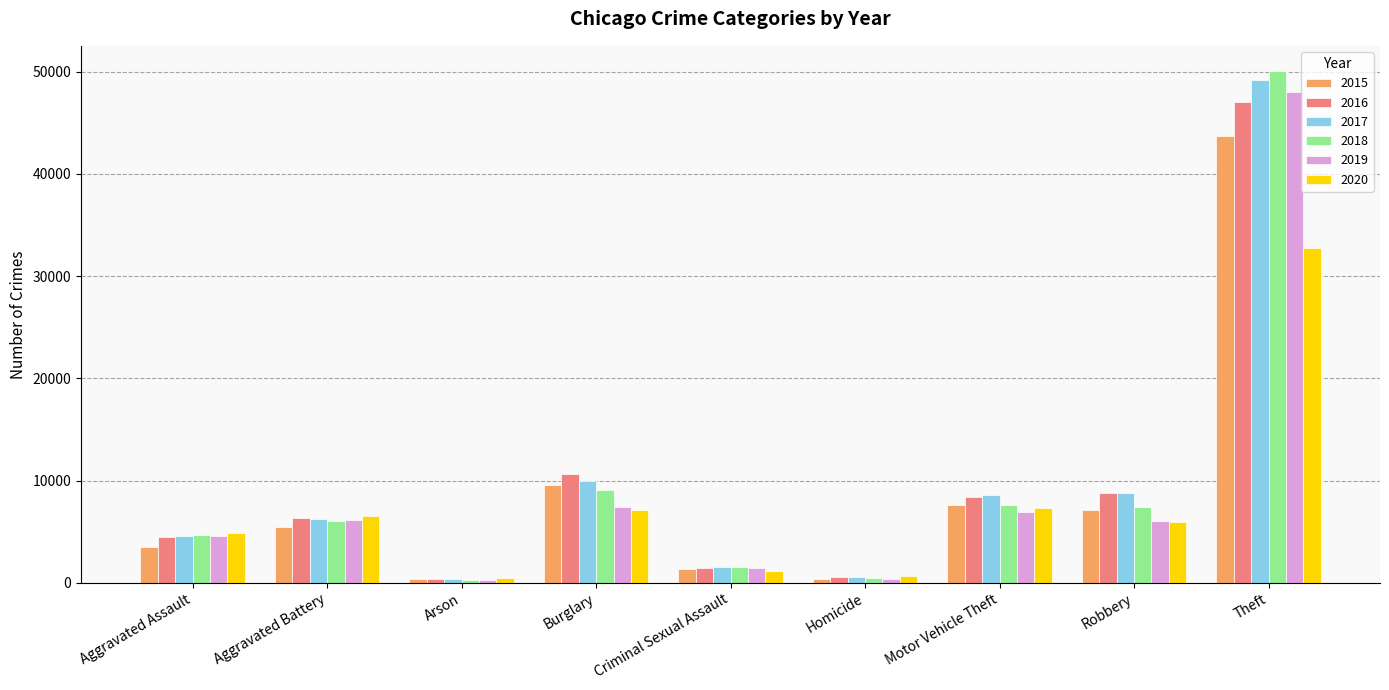

The 2018 series shows 7648 at Motor Vehicle Theft. True or false?

True